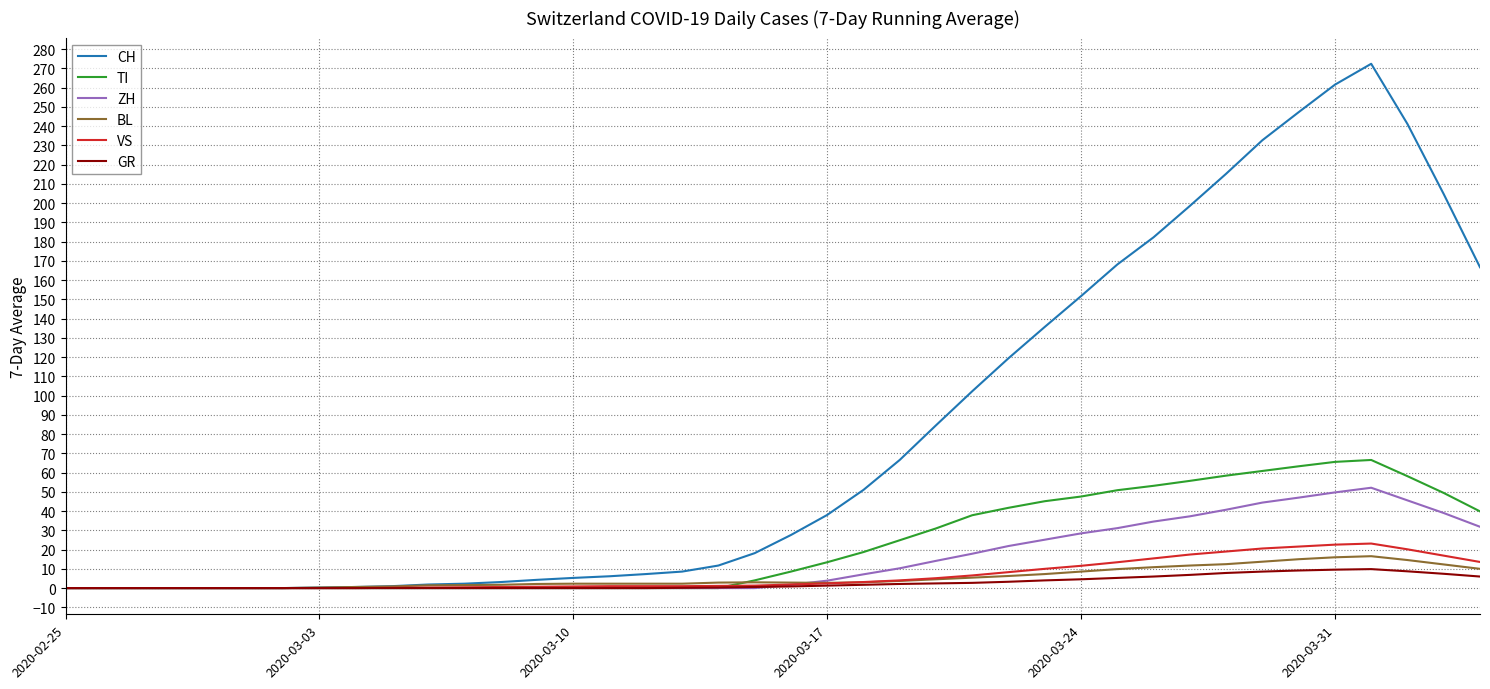

Which series has the largest total across all categories?

CH